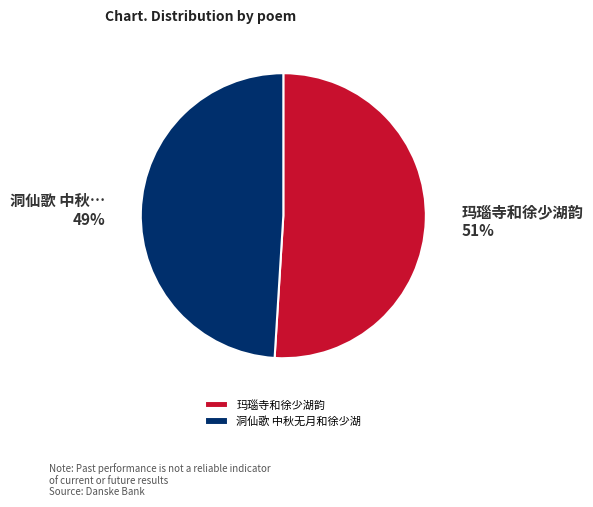

What percentage is the 洞仙歌 中秋无月和徐少湖 slice, to the nearest percent?

49%